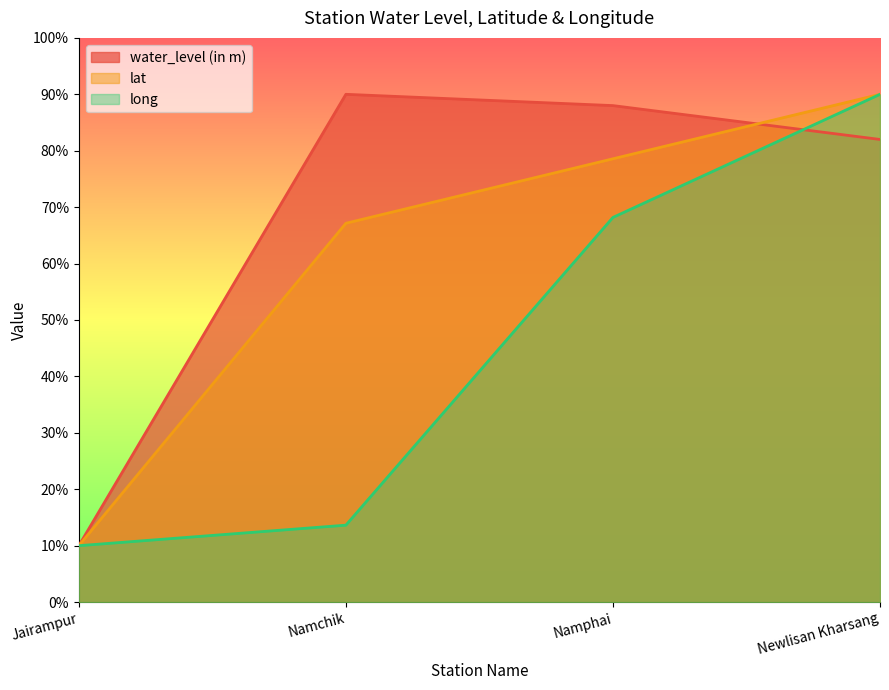

True or false: long and lat intersect in this chart.

False